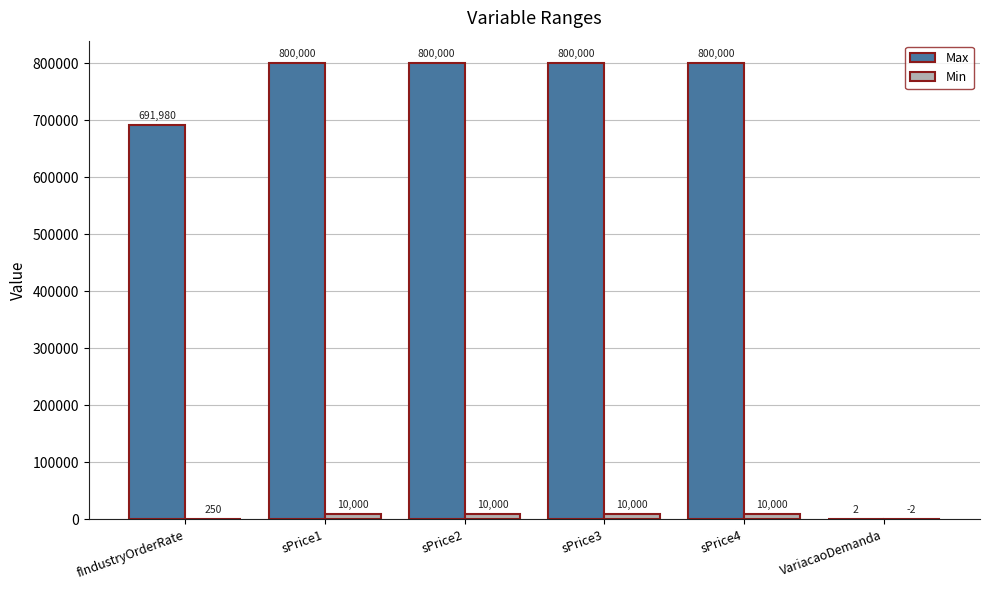

Between fIndustryOrderRate and sPrice3, which series saw the biggest shift?

Max